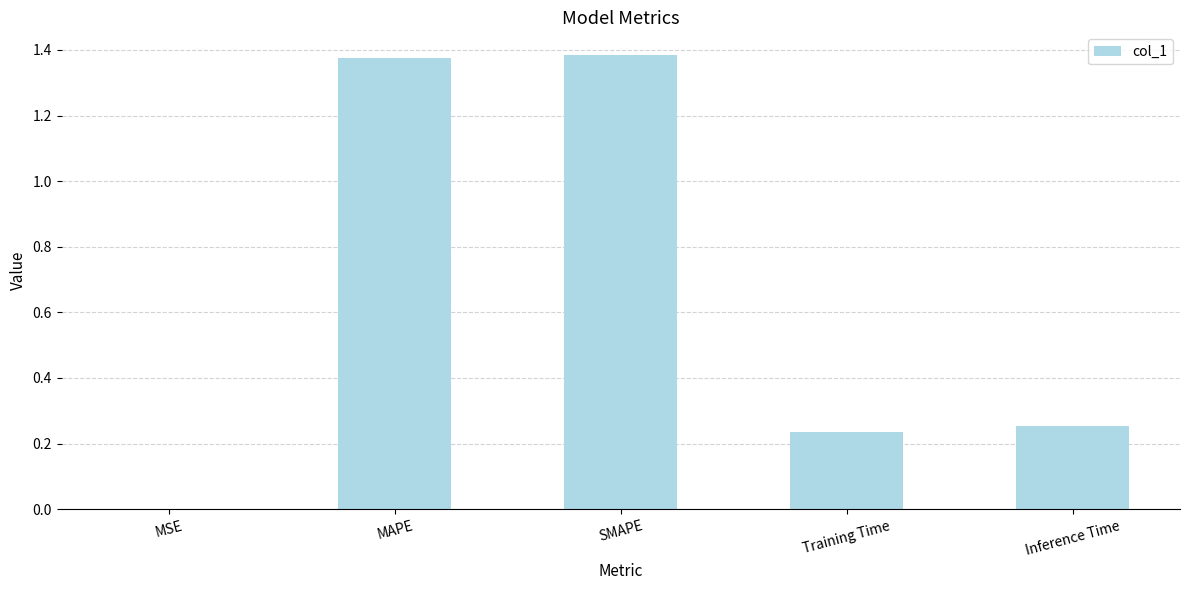

The value at Training Time is 0.4. True or false?

False